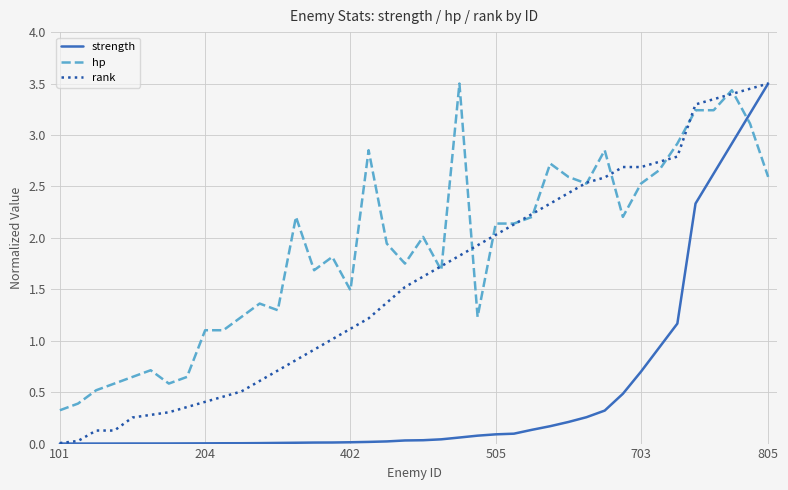

True or false: hp and strength cross at least once.

True